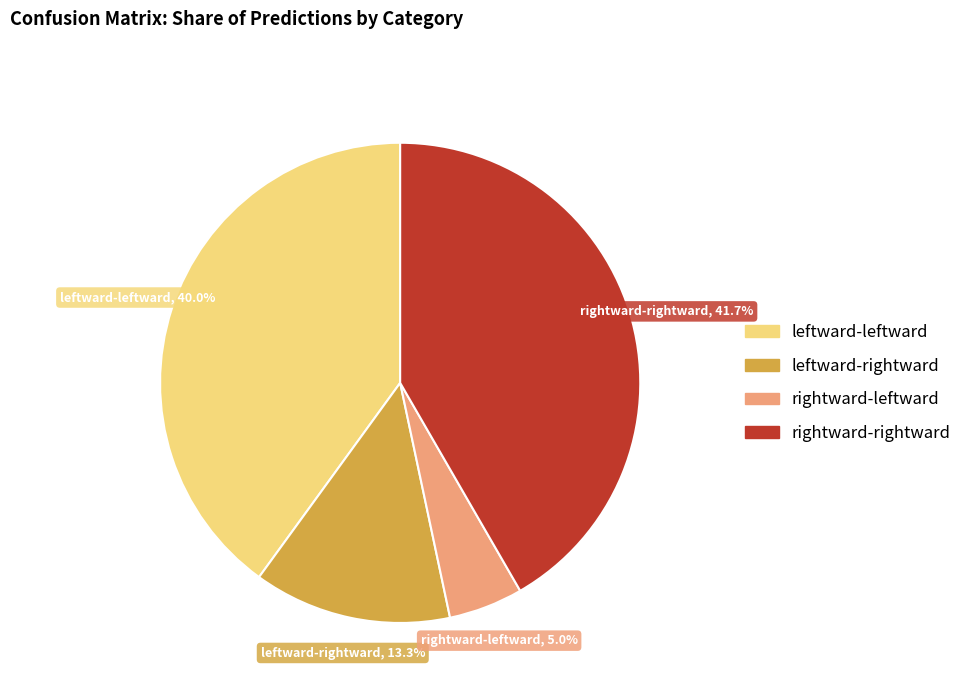

What percentage is the rightward-rightward slice, to the nearest percent?

42%